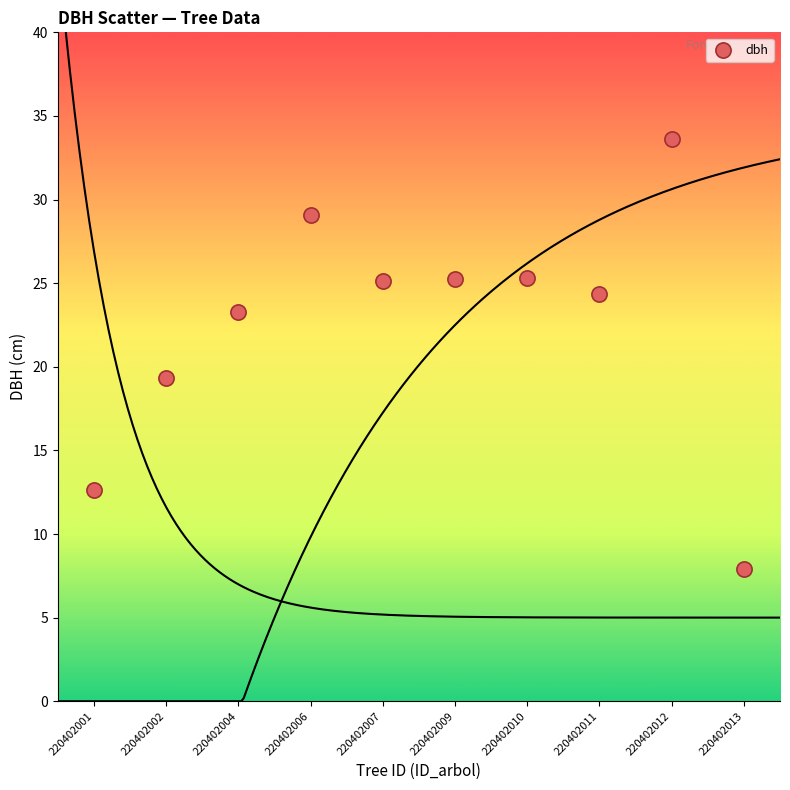

What Y value in the scatter plot is closest to 20?

19.3